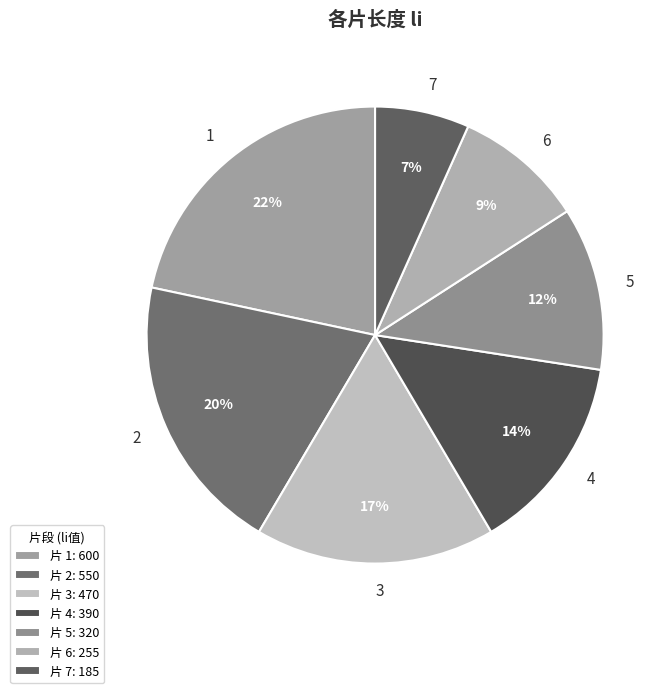

How many segments does this pie chart have?

7